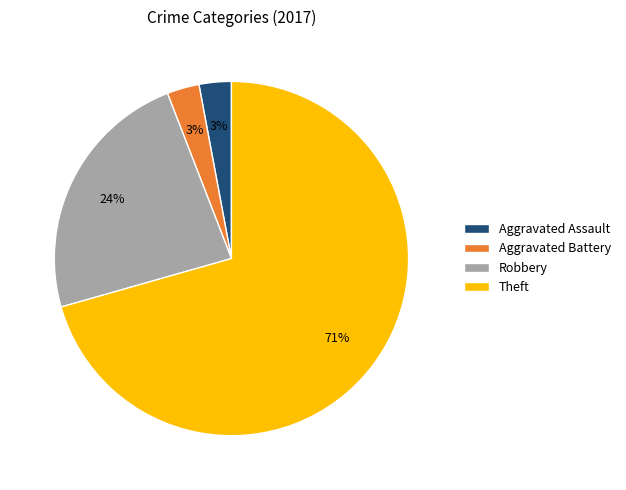

To the nearest percent, what is the average slice percentage?

25%